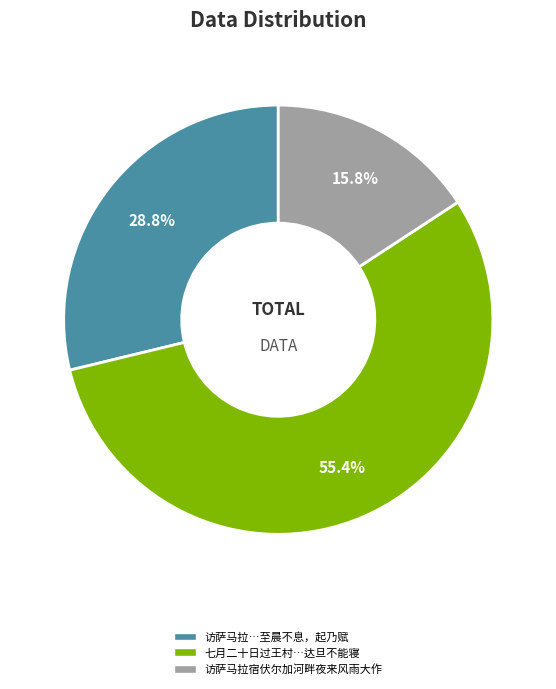

Is there any slice that represents more than half of the pie?

Yes